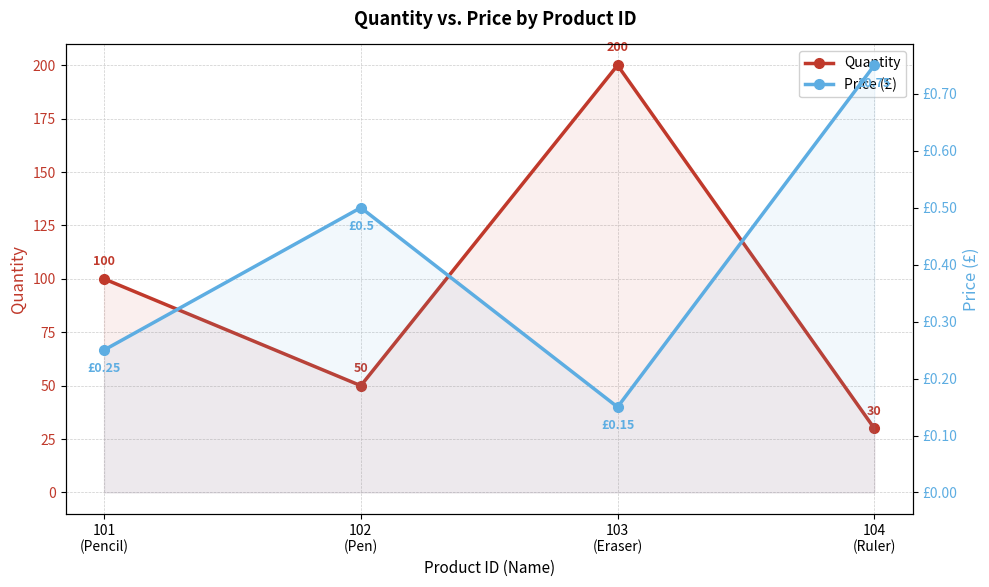

The Price (£) series shows 0.3 at 103
(Eraser). True or false?

False